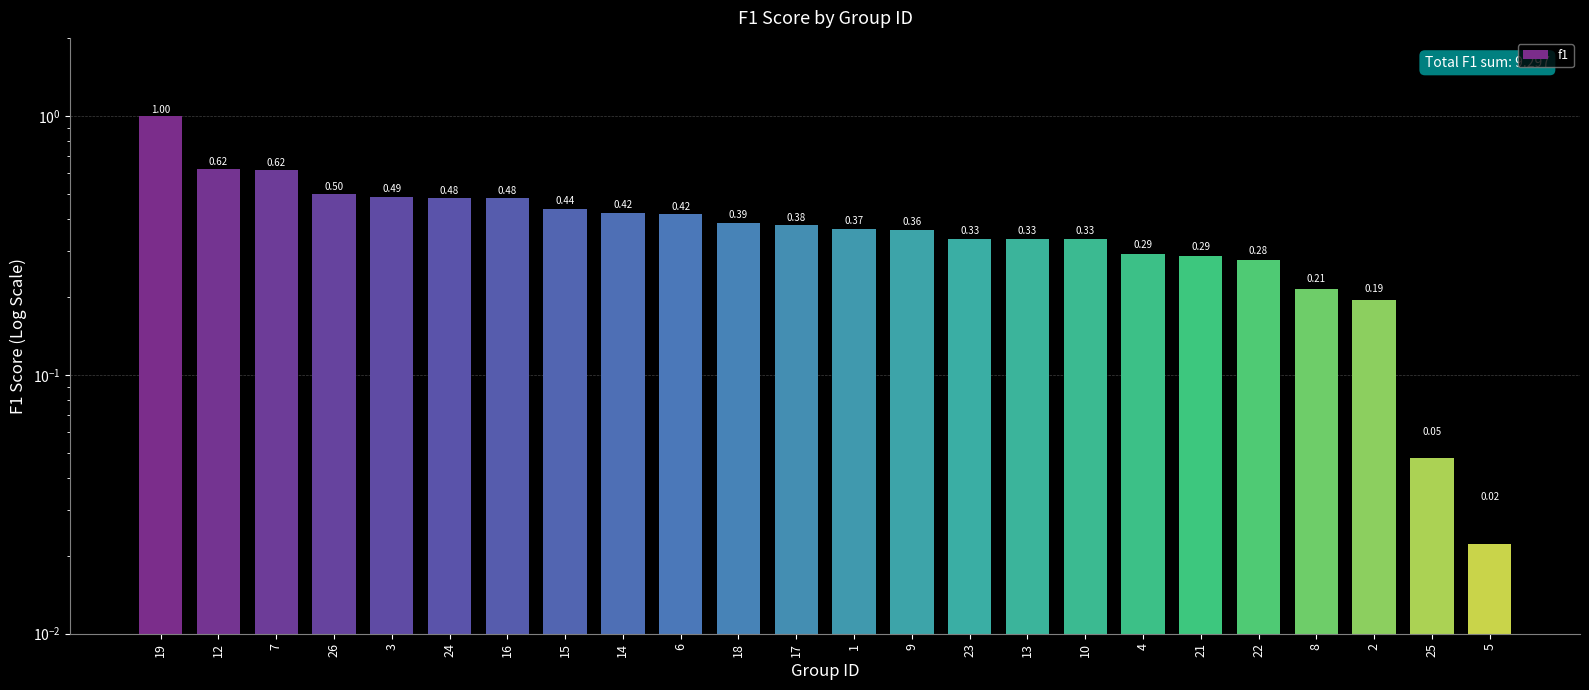

What is the greatest value displayed?

1.0